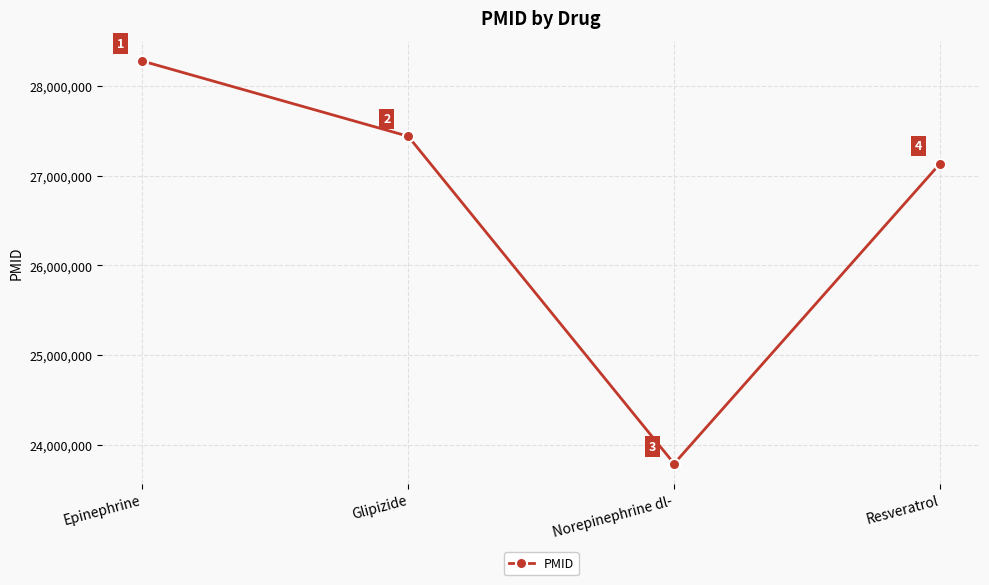

What is the value of the 3rd point from the left?

23786442